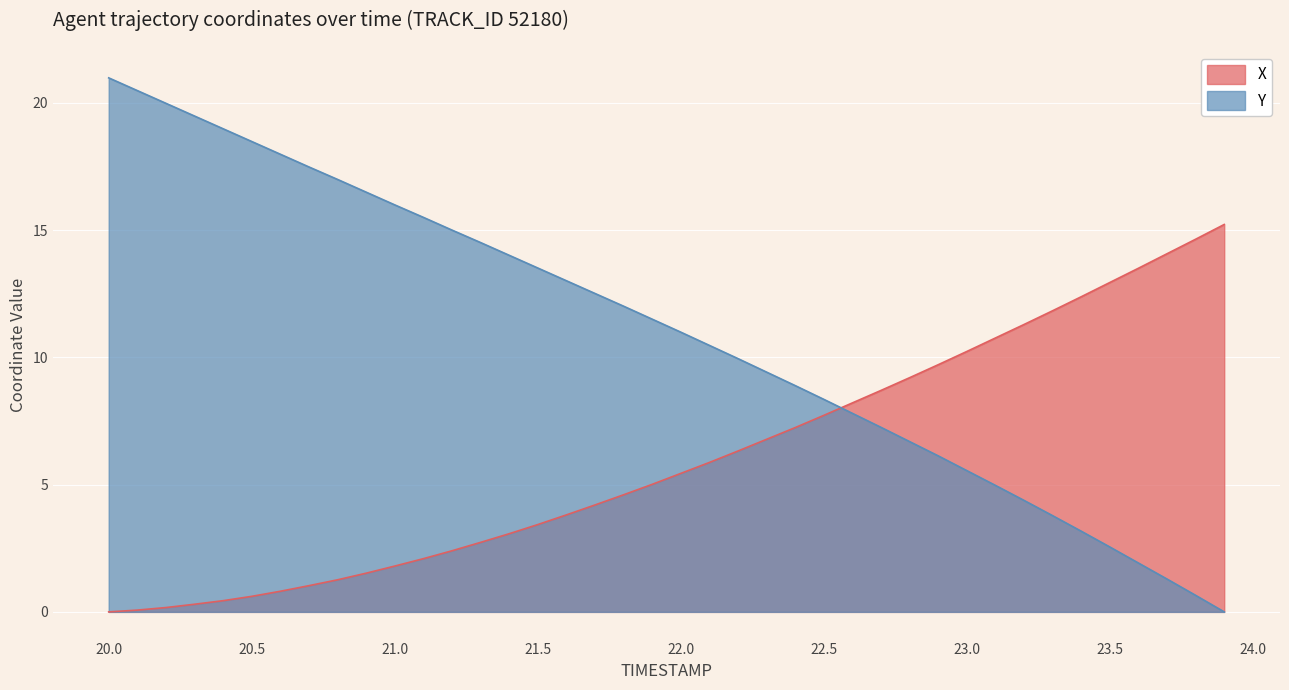

At which category is the sum across all series the highest?

20.0